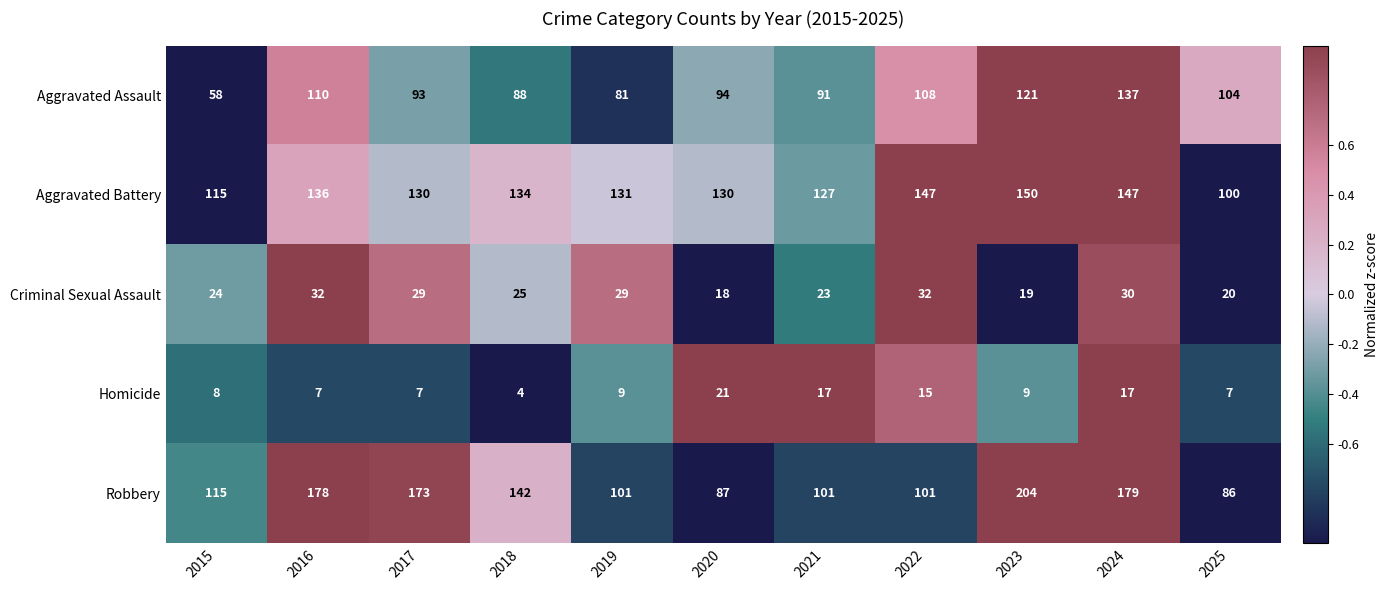

At how many categories does at least one series exceed 63?

11